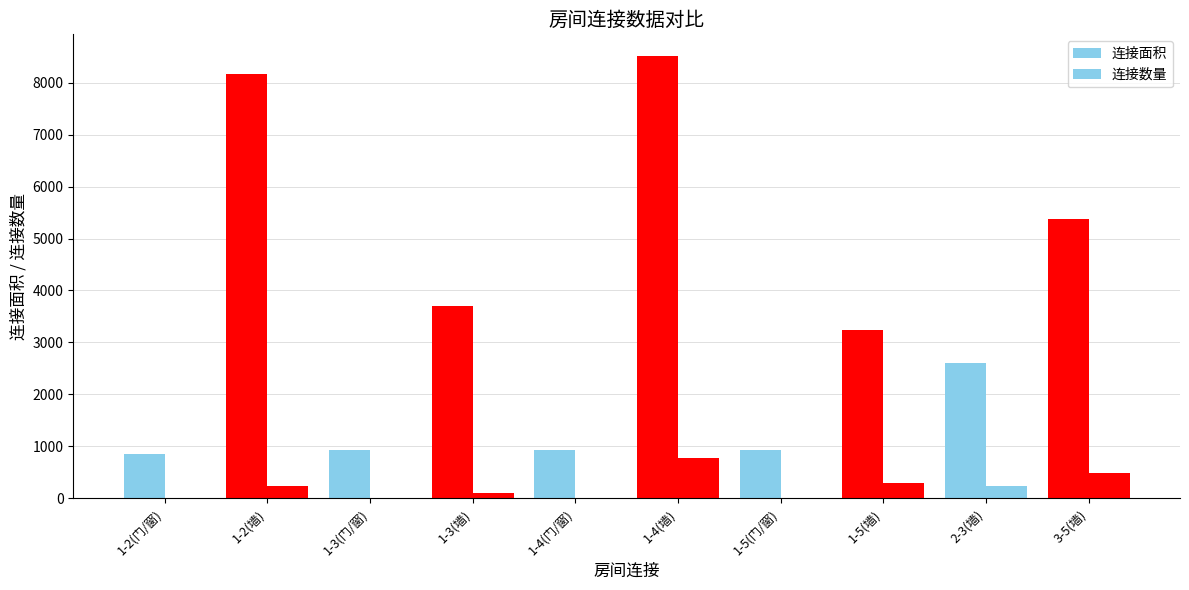

At how many categories does at least one series exceed 1122?

6